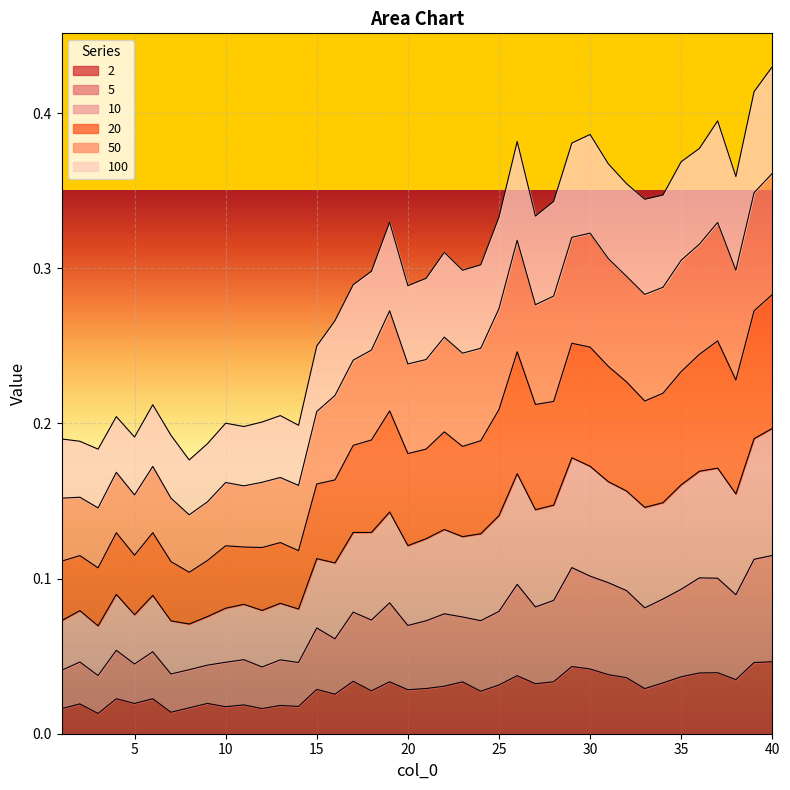

How many lines are shown in the chart?

6